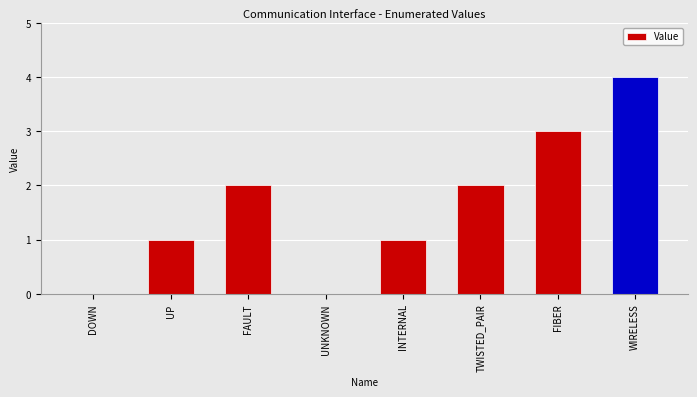

What is the sum of all values?

13